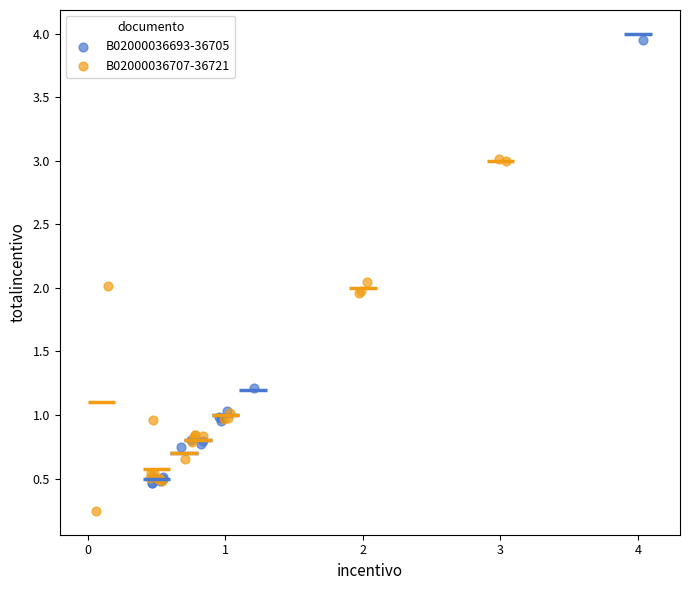

Which series has the largest Y range (max minus min)?

B02000036693-36705